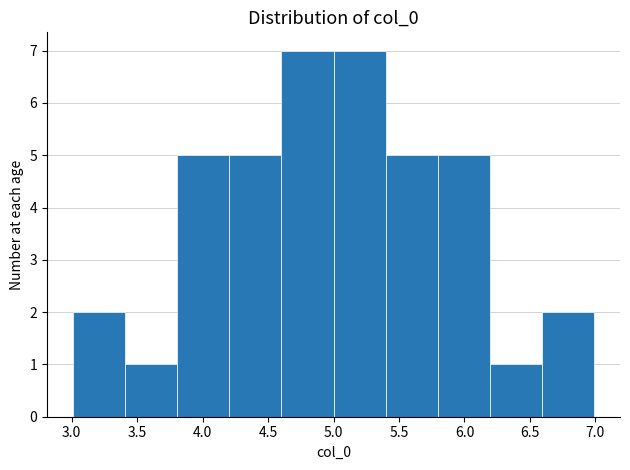

Reading left to right, transcribe this chart: for each bar, give the range it covers on the x-axis and its height. Neither the bar edges nor the heights are printed on the chart, so give them approximately, as read against the axes.

3.0 to 3.4: 2
3.4 to 3.8: 1
3.8 to 4.2: 5
4.2 to 4.6: 5
4.6 to 5.0: 7
5.0 to 5.4: 7
5.4 to 5.8: 5
5.8 to 6.2: 5
6.2 to 6.6: 1
6.6 to 7.0: 2